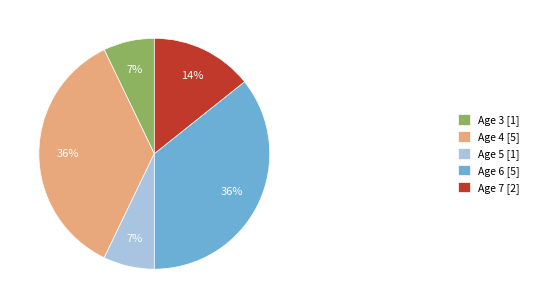

Between Age 5 and Age 7, which is larger?

Age 7